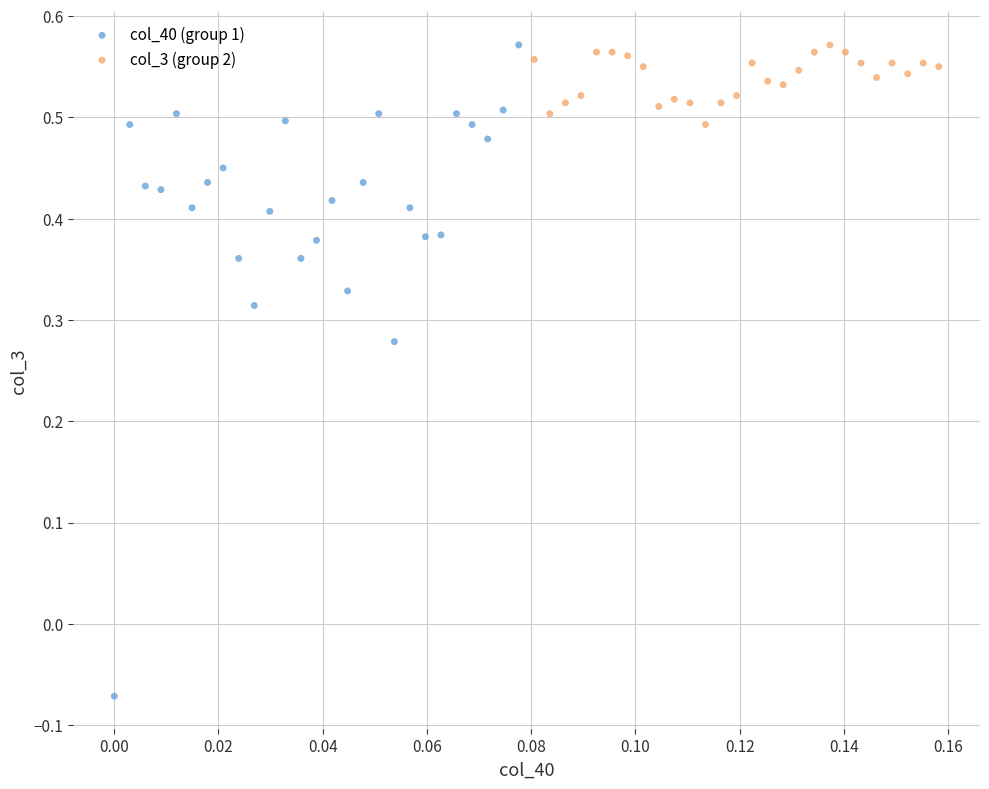

Which series reaches the minimum Y coordinate?

col_40 (group 1)